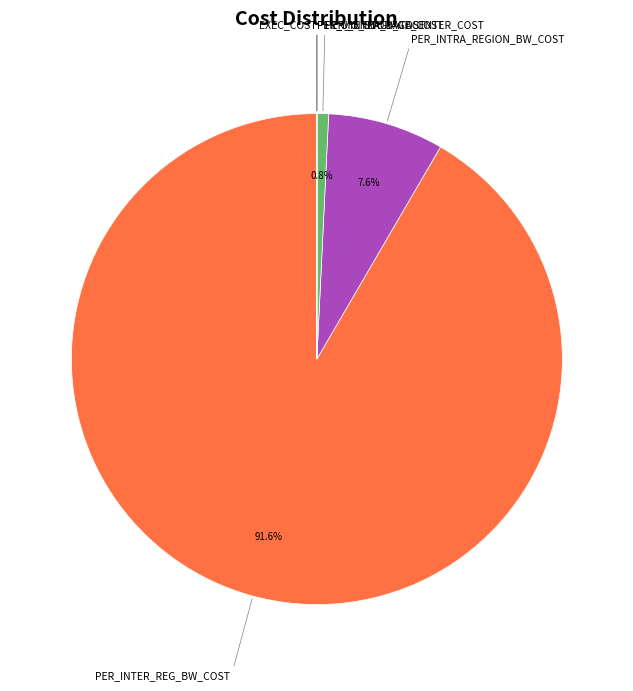

Is there a majority slice in this chart?

Yes